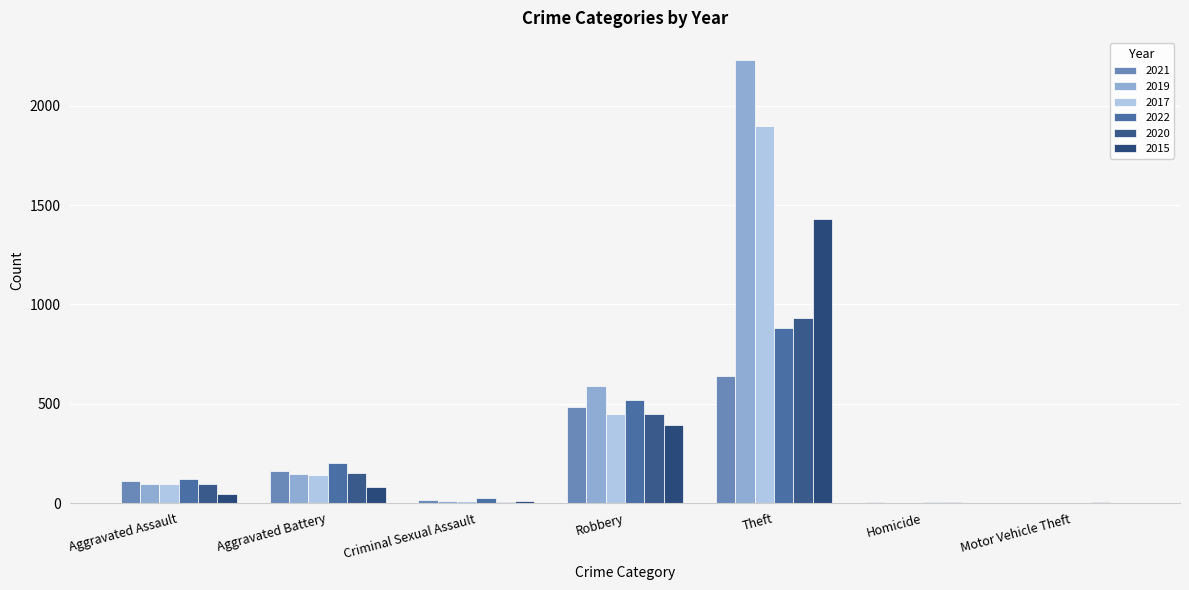

What are all the series names shown in the legend?

2021, 2019, 2017, 2022, 2020, 2015